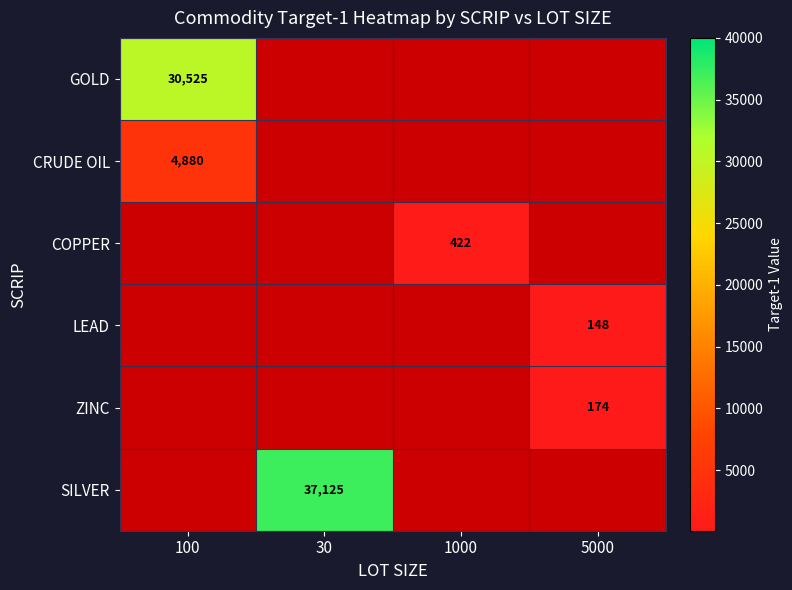

The value of GOLD at 100 is 30525. True or false?

True